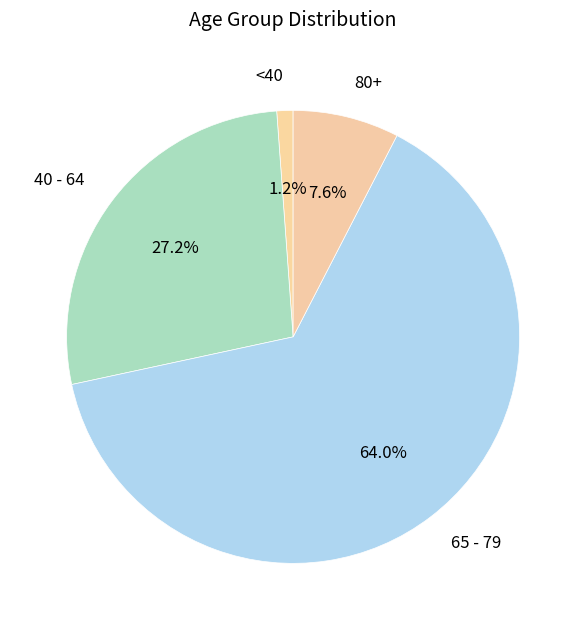

To the nearest percent, what is the difference between the largest and smallest slice percentages?

63%